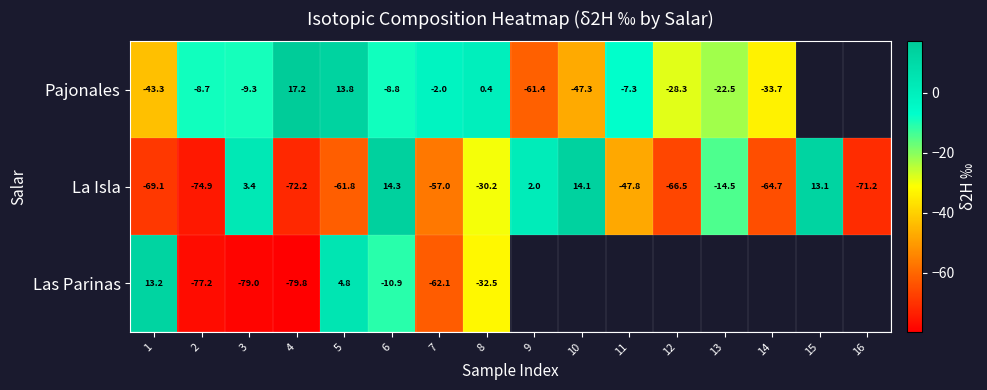

At 4, list the series in order from smallest to largest.

Las Parinas, La Isla, Pajonales